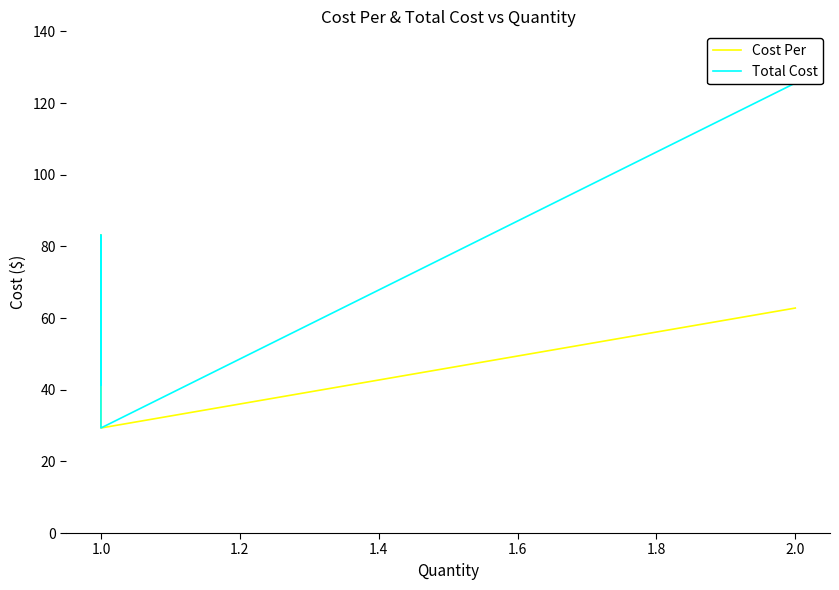

At 1.0, list the series in order from smallest to largest.

Cost Per, Total Cost